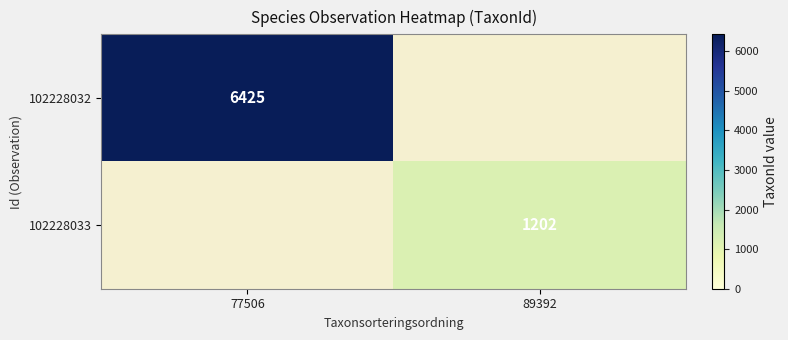

The 102228032 series shows 3058 at 77506. True or false?

False